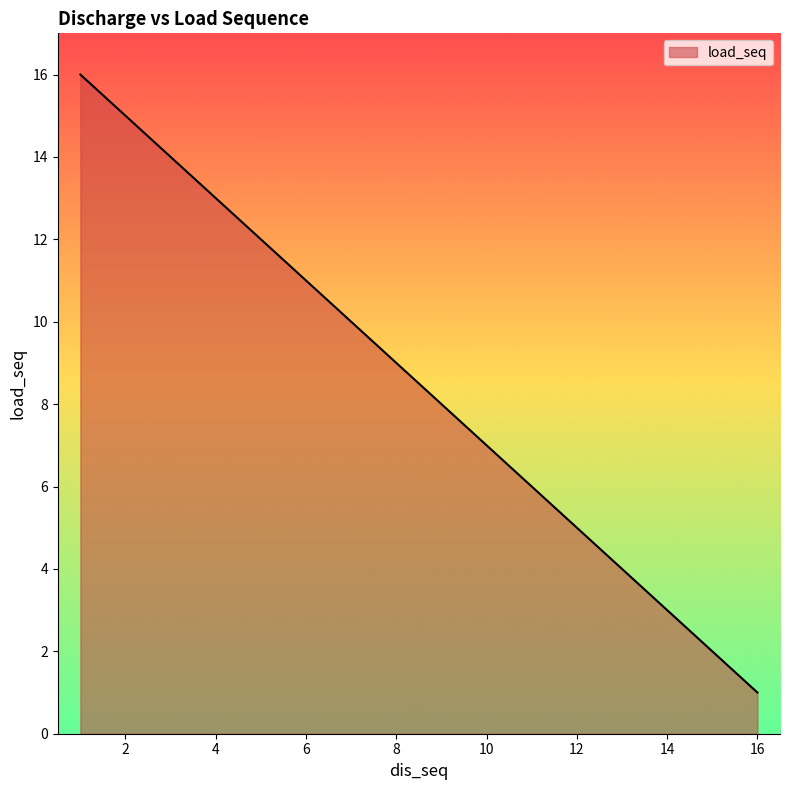

Reading left to right, extract all data points from this chart.

16=1	15=2	14=3	13=4	12=5	11=6	10=7	9=8	8=9	7=10	6=11	5=12	4=13	3=14	2=15	1=16